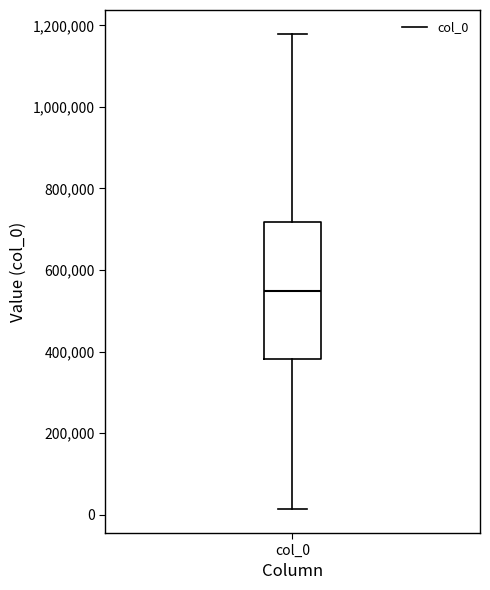

Where is the lower edge of the box for col_0 on the y-axis? The values are not printed on the chart, so give them approximately, as read against the axis.

380000